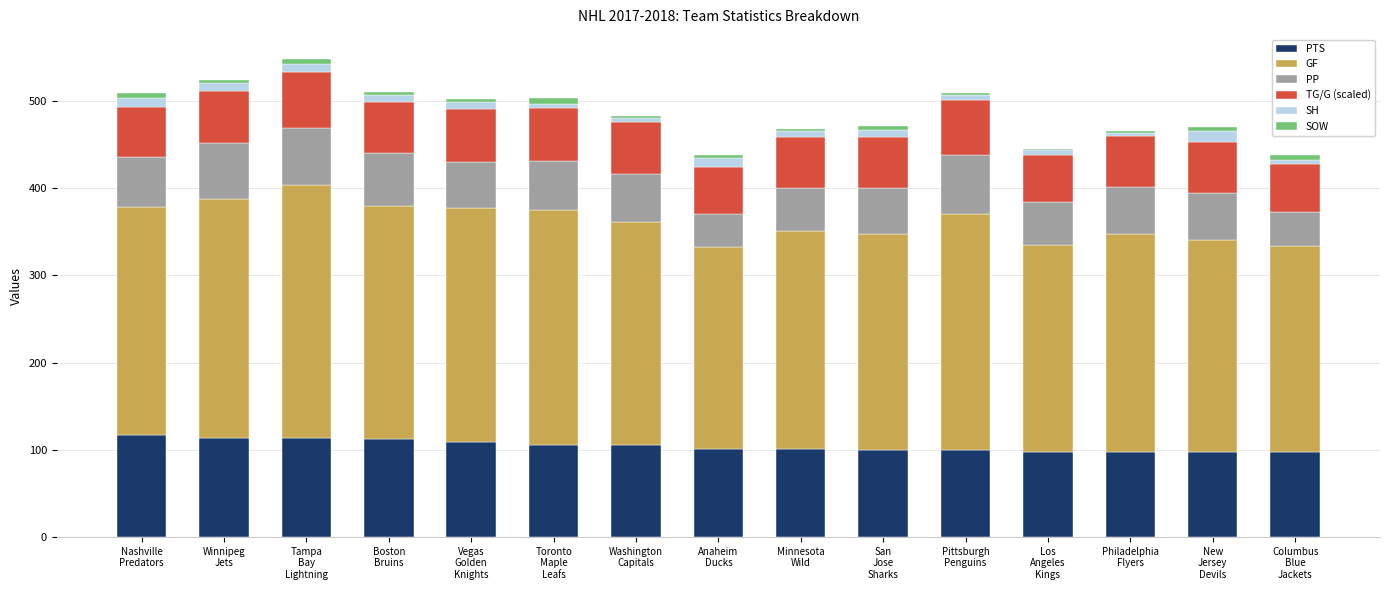

What is the minimum value for PTS?

97